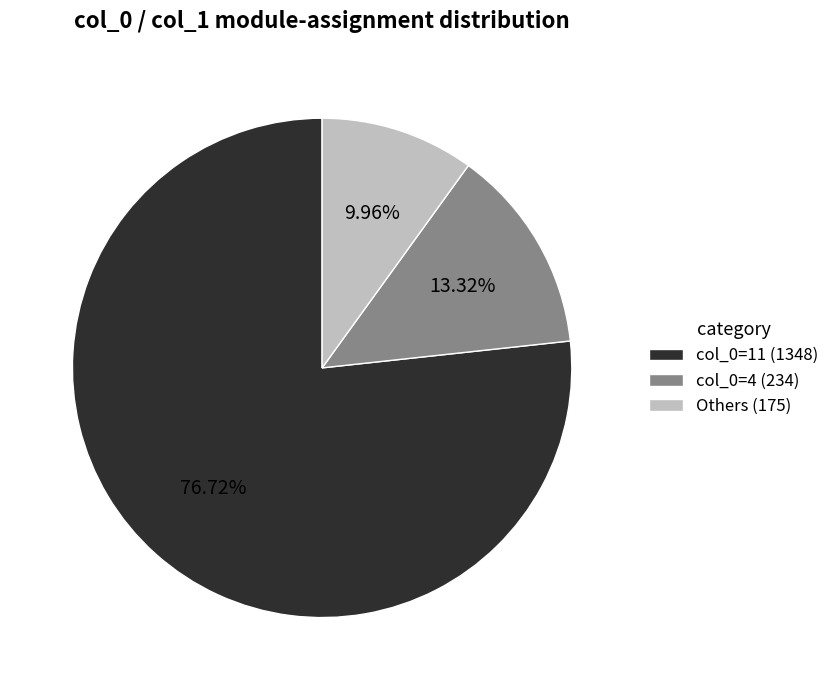

Is the sum of col_0=4 (234) and col_0=11 (1348) greater than half?

Yes